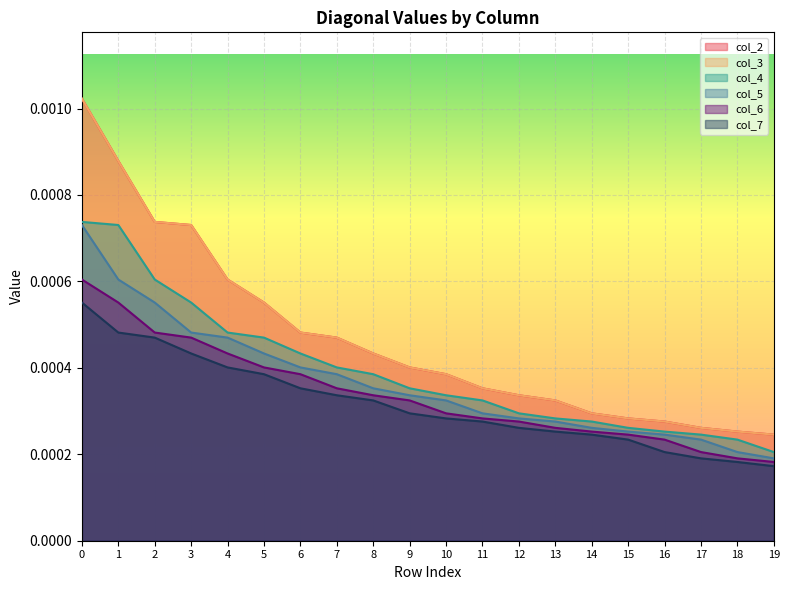

Rank the series at 18 from highest to lowest value.

col_2, col_3, col_4, col_5, col_6, col_7